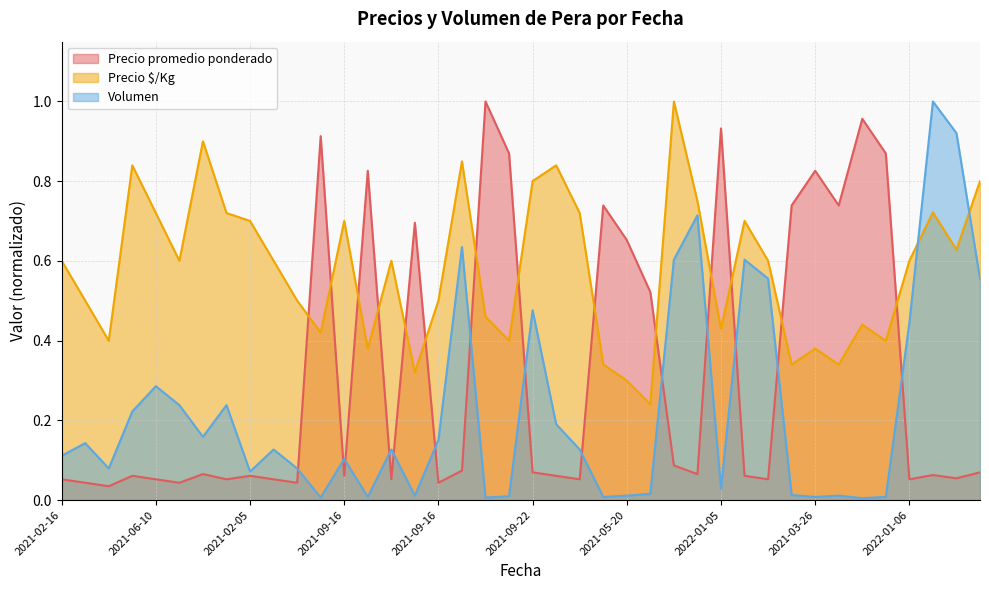

Is the value of Precio $/Kg at 2021-09-14 greater than the value of Volumen at 2021-03-26?

Yes